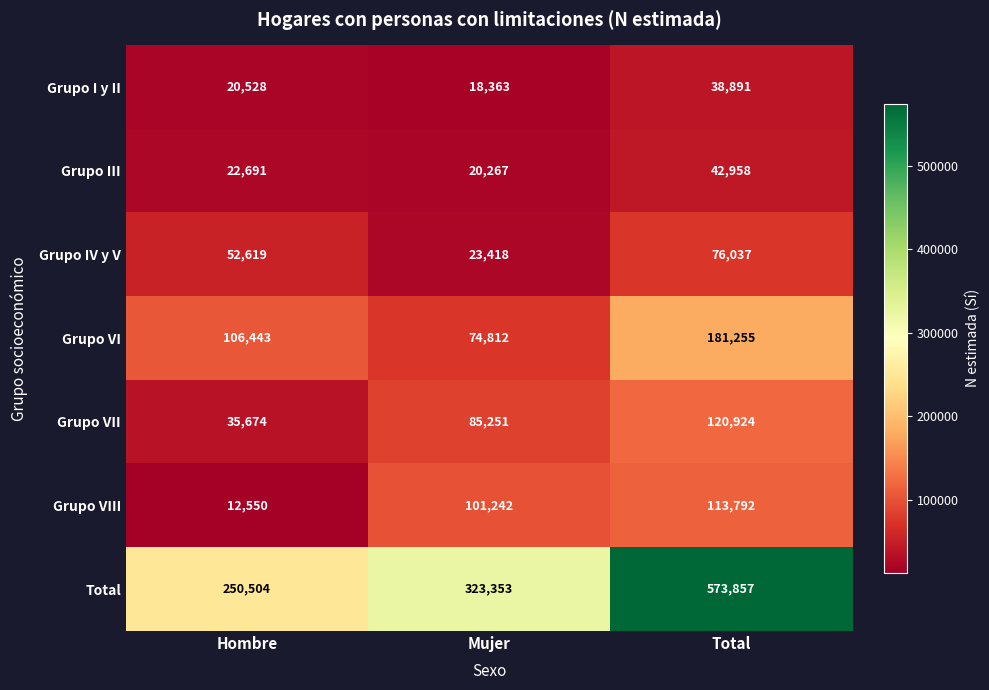

Reading left to right, what are all the values shown in this chart?

Grupo I y II: 20528	18363	38891
Grupo III: 22691	20267	42958
Grupo IV y V: 52619	23418	76037
Grupo VI: 106443	74812	181255
Grupo VII: 35674	85251	120924
Grupo VIII: 12550	101242	113792
Total: 250504	323353	573857